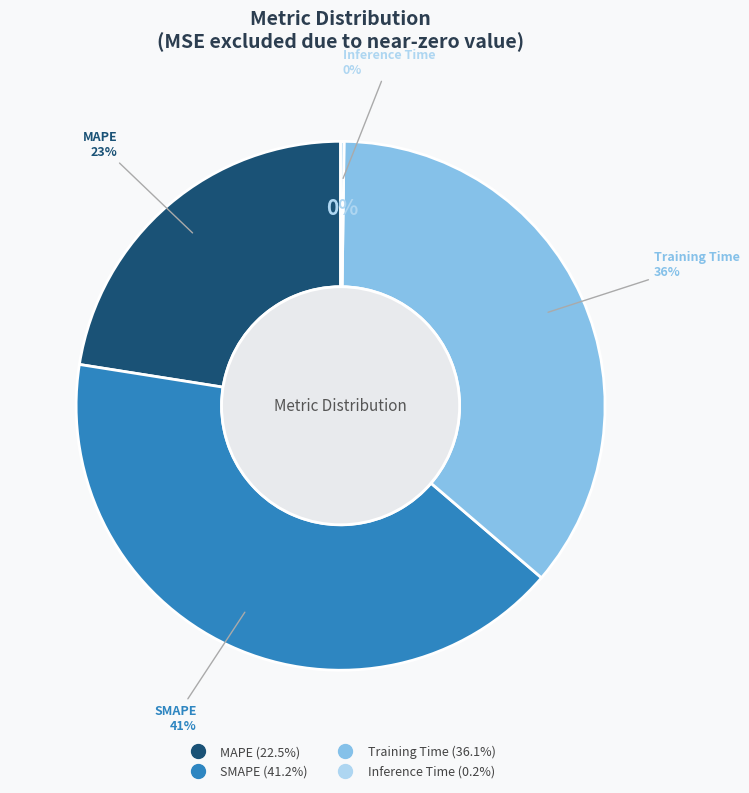

Rank the categories by value from lowest to highest.

Inference Time, MAPE, Training Time, SMAPE